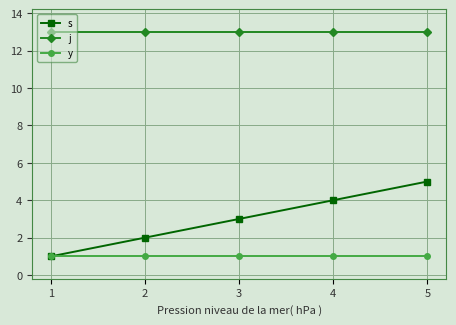

The s series shows 5 at 5. True or false?

True